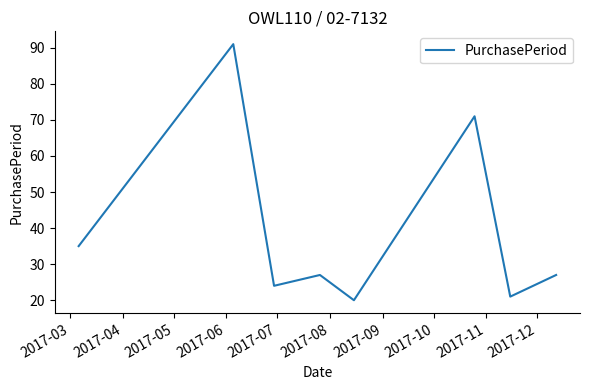

What is the average value?

40